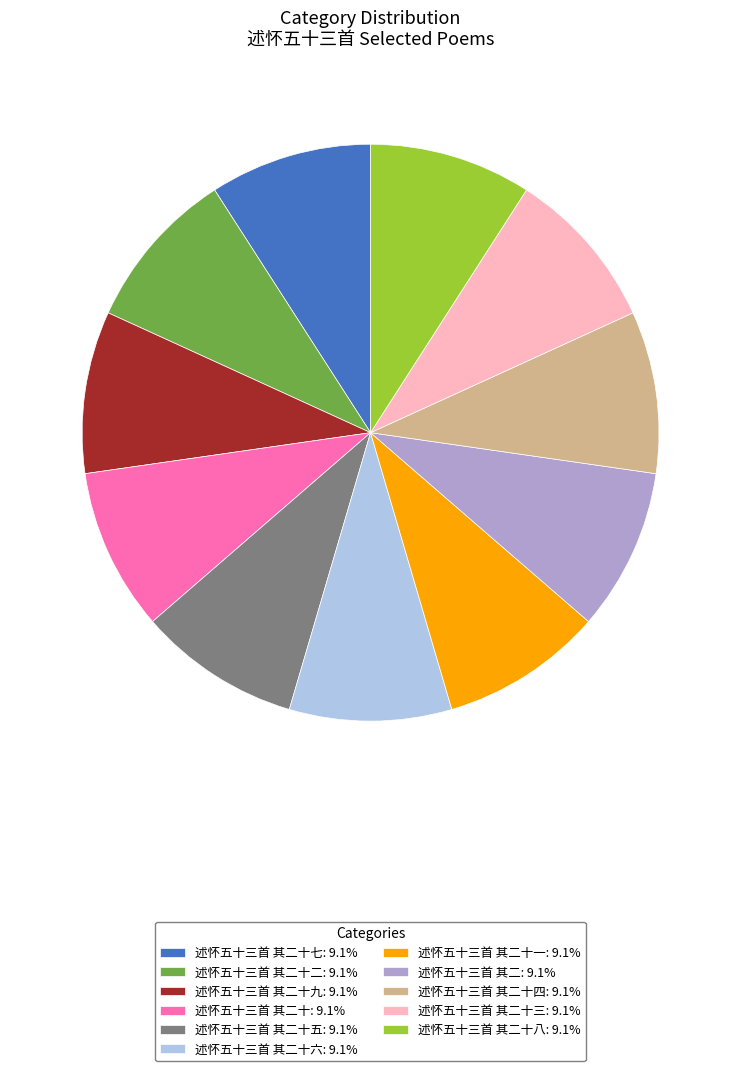

Approximately how many times larger is the value at 述怀五十三首 其二十一: 9.1% compared to 述怀五十三首 其二十四: 9.1%?

1.0